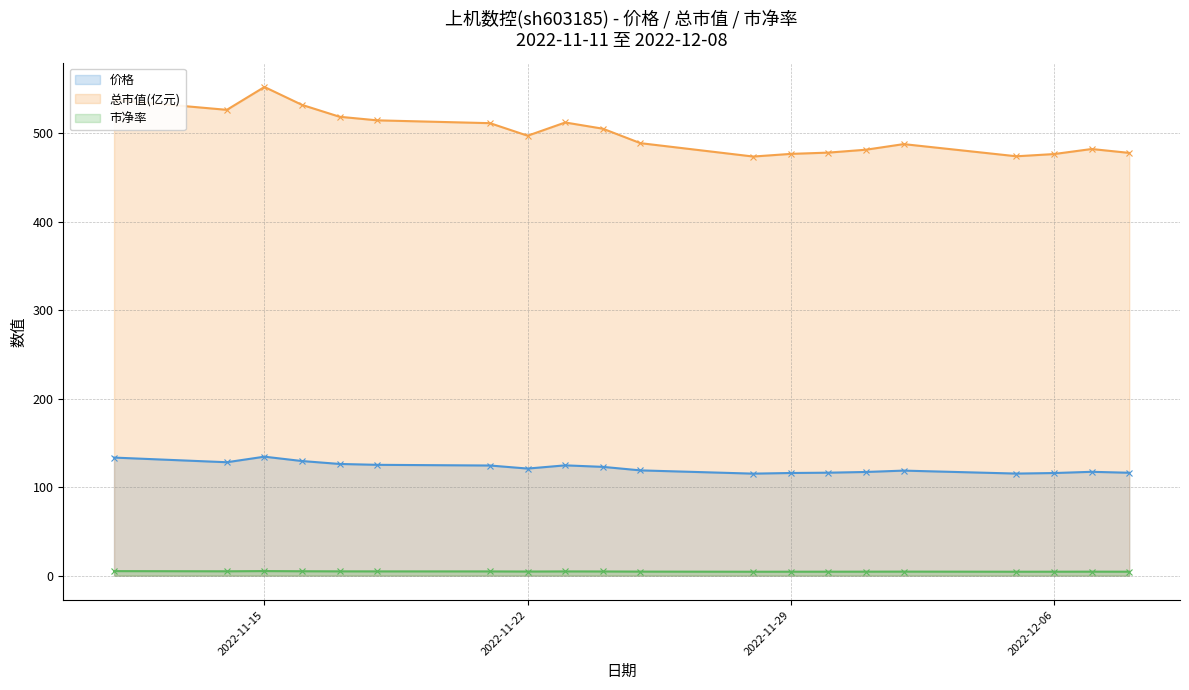

Rank the series by their maximum value, from highest to lowest.

总市值(亿元) (line), 价格 (line), 市净率 (line)